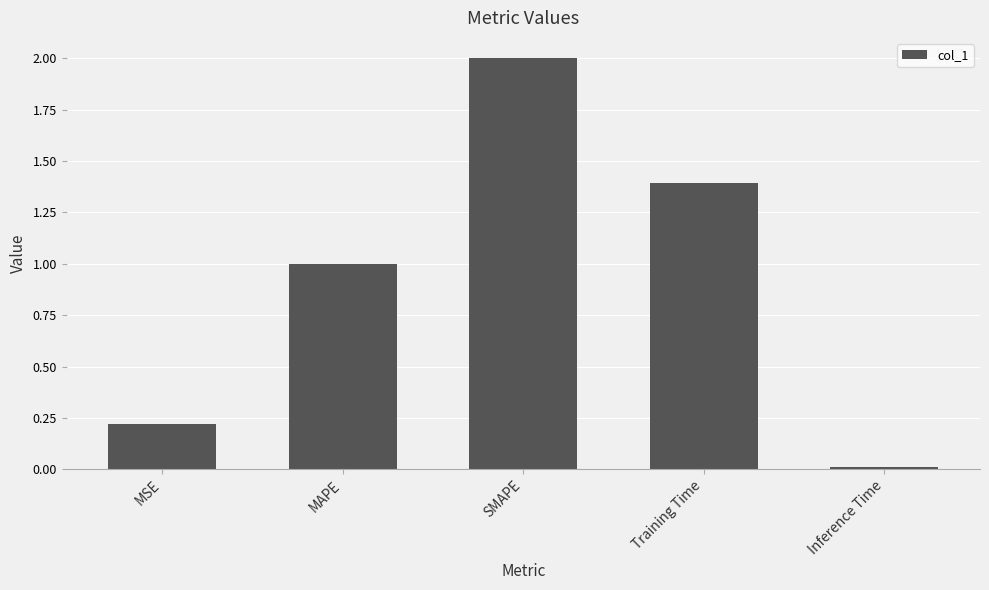

How many bars are there in total?

5